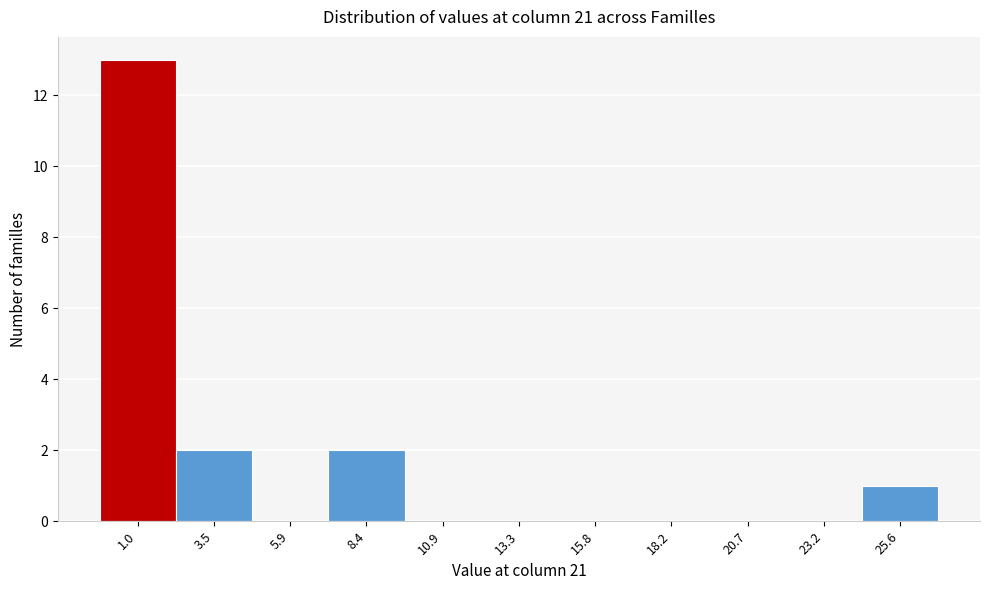

Reading left to right, list all the values displayed in this chart.

1.0=13	3.5=2	5.9=0	8.4=2	10.9=0	13.3=0	15.8=0	18.2=0	20.7=0	23.2=0	25.6=1